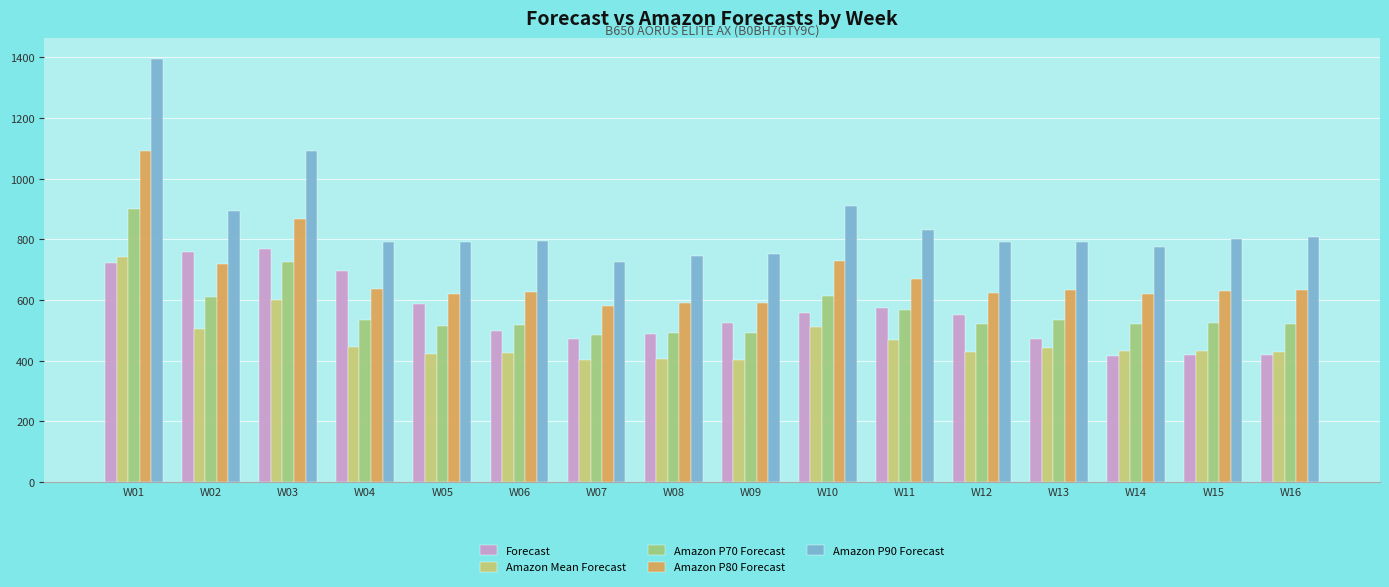

Which label corresponds to the largest value in the chart?

W01